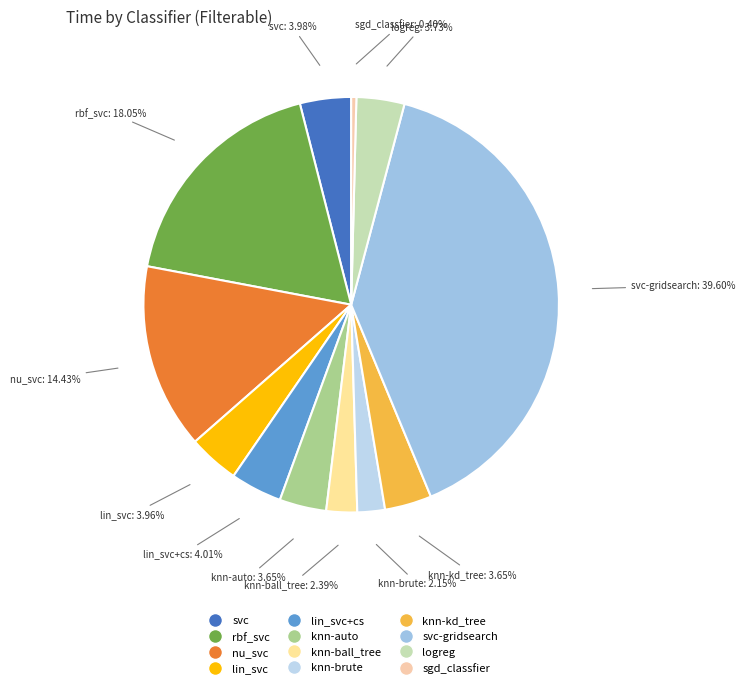

Count the number of slices in the pie.

12